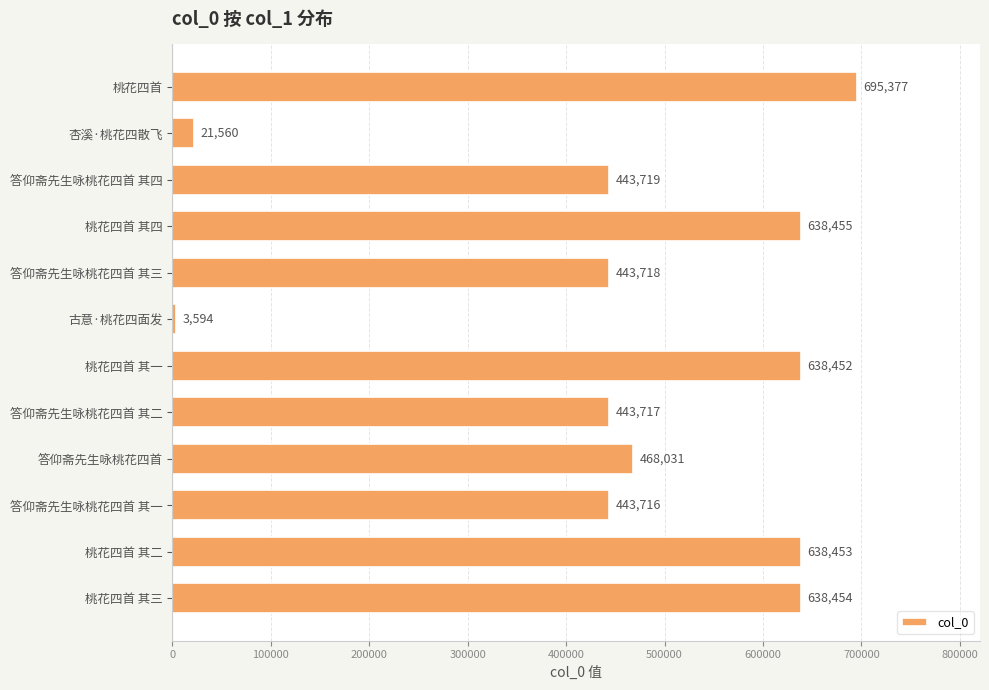

What position from the bottom is 答仰斋先生咏桃花四首 其一?

3